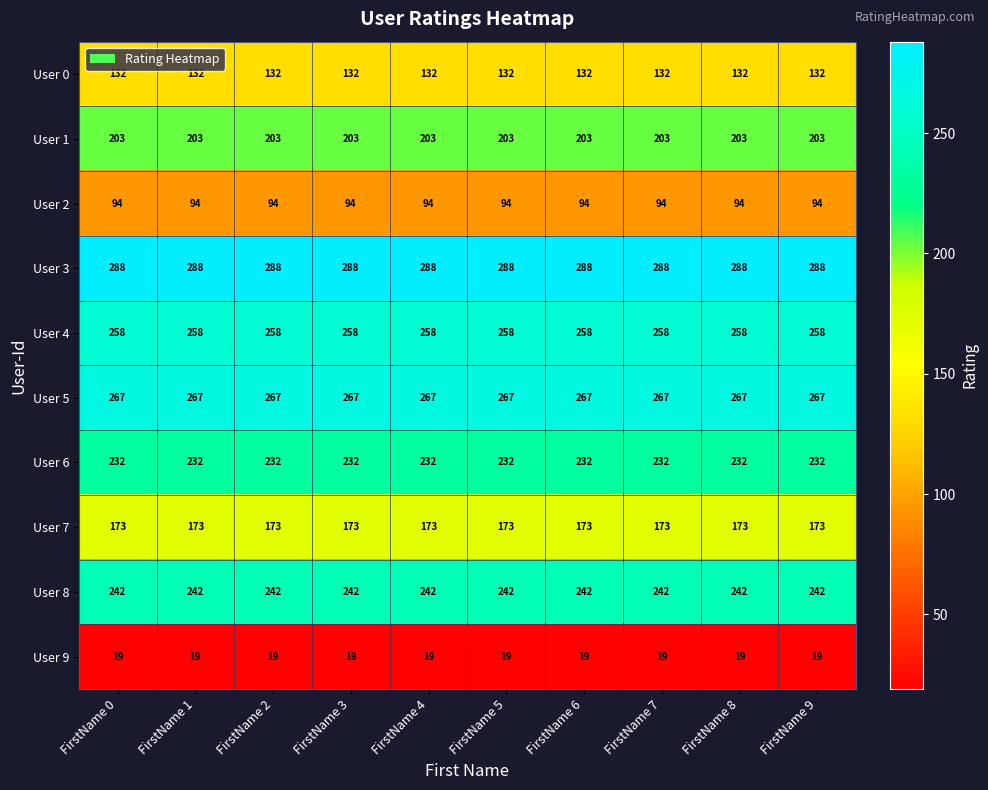

Is the value of User 6 at FirstName 3 greater than the value of User 0 at FirstName 1?

Yes